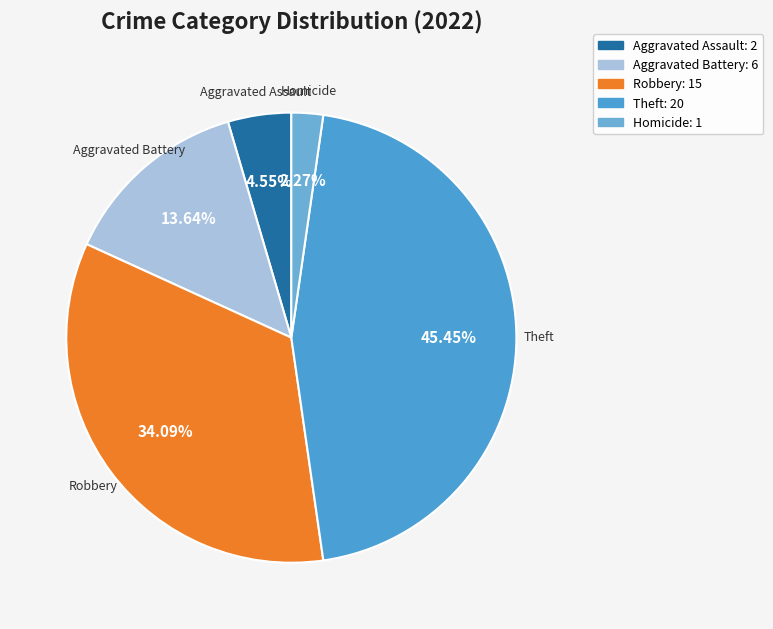

How many segments does this pie chart have?

5